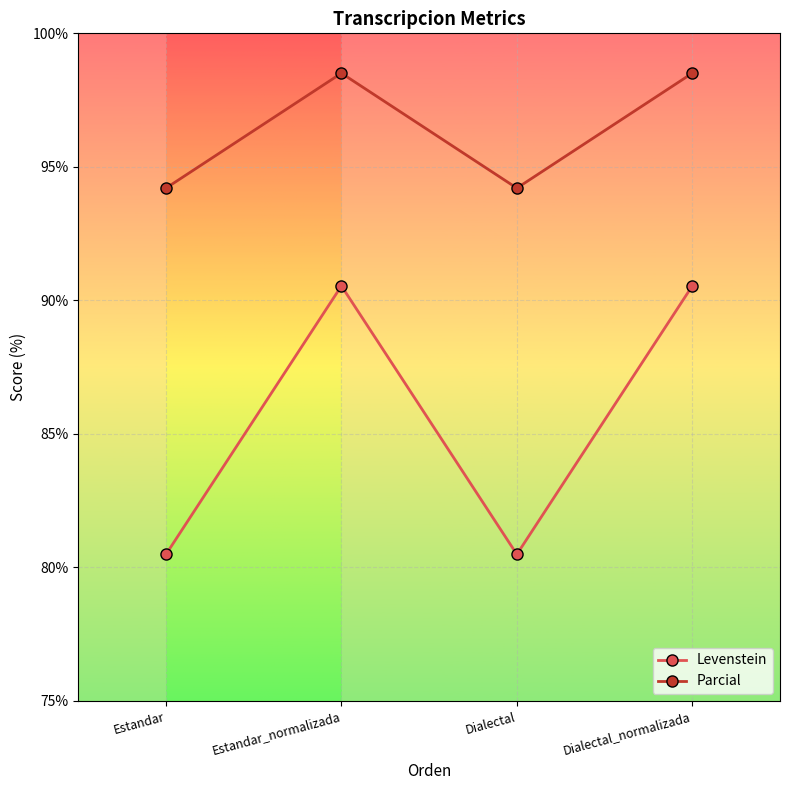

How many values in the Parcial series are below 98?

2